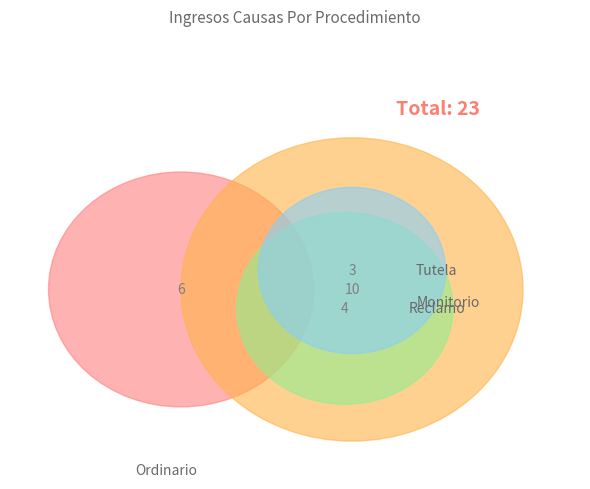

Which category has the smallest portion of the pie?

Tutela